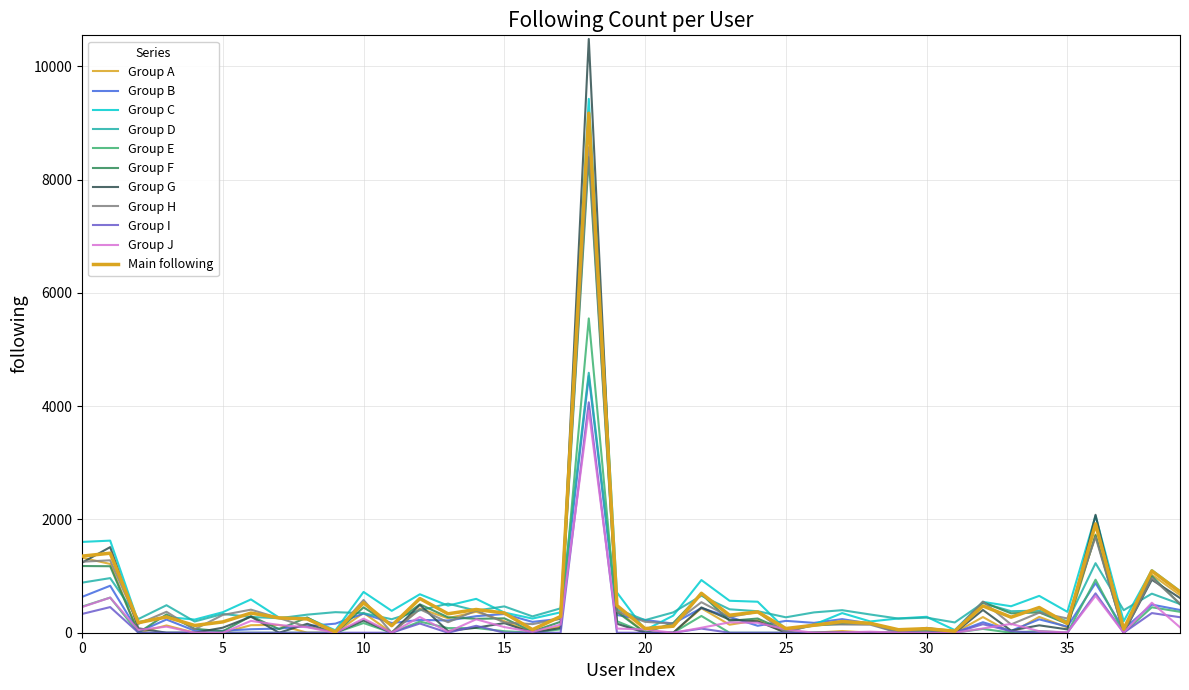

How many lines are shown in the chart?

11